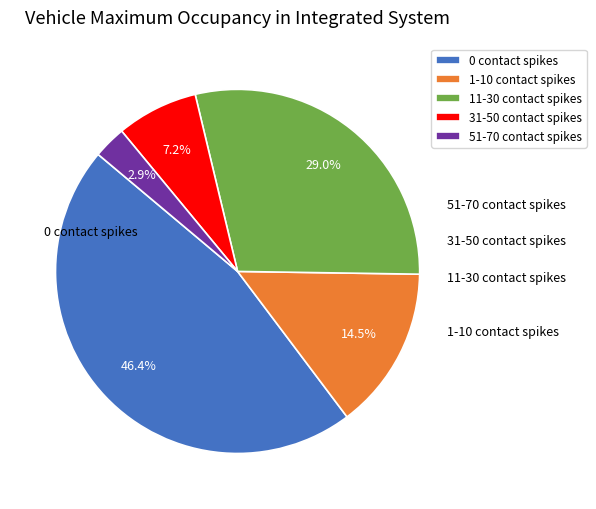

How many segments does this pie chart have?

5